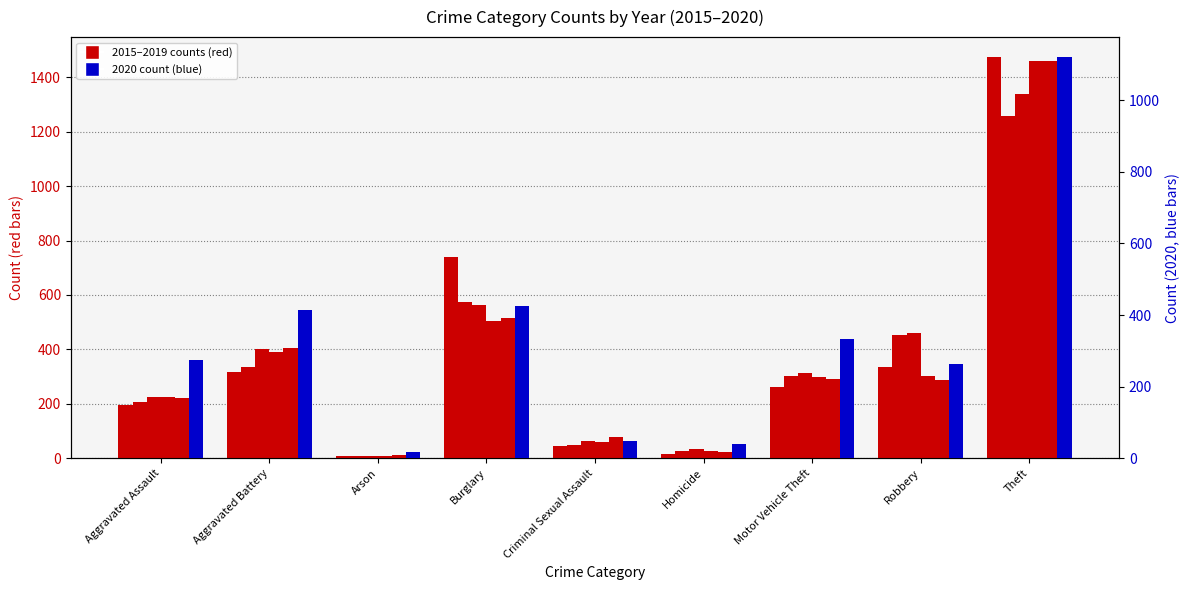

Reading left to right, transcribe all the data shown in this chart.

2015: Aggravated Assault=194	Aggravated Battery=316	Arson=9	Burglary=738	Criminal Sexual Assault=46	Homicide=15	Motor Vehicle Theft=263	Robbery=337	Theft=1474
2016: Aggravated Assault=206	Aggravated Battery=336	Arson=7	Burglary=576	Criminal Sexual Assault=50	Homicide=26	Motor Vehicle Theft=304	Robbery=454	Theft=1259
2017: Aggravated Assault=225	Aggravated Battery=400	Arson=10	Burglary=562	Criminal Sexual Assault=62	Homicide=33	Motor Vehicle Theft=312	Robbery=460	Theft=1339
2018: Aggravated Assault=225	Aggravated Battery=389	Arson=7	Burglary=506	Criminal Sexual Assault=60	Homicide=25	Motor Vehicle Theft=298	Robbery=301	Theft=1461
2019: Aggravated Assault=223	Aggravated Battery=407	Arson=12	Burglary=517	Criminal Sexual Assault=77	Homicide=22	Motor Vehicle Theft=290	Robbery=287	Theft=1459
2020: Aggravated Assault=273	Aggravated Battery=415	Arson=17	Burglary=425	Criminal Sexual Assault=48	Homicide=41	Motor Vehicle Theft=333	Robbery=263	Theft=1120